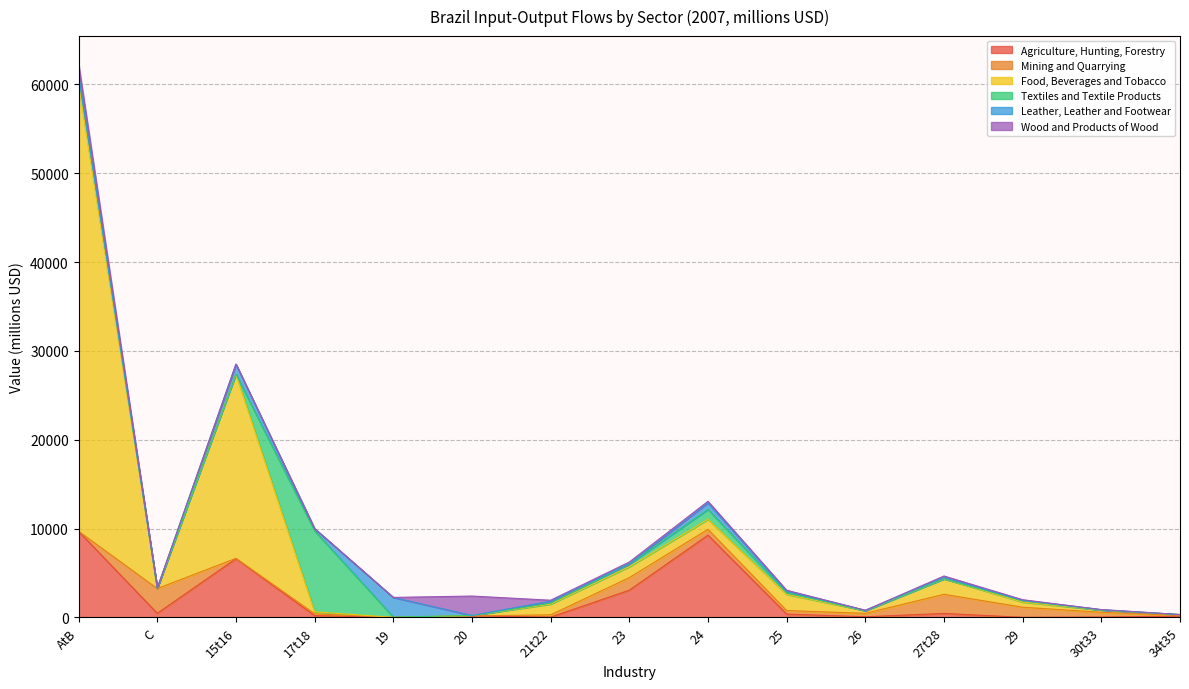

True or false: Wood and Products of Wood has a value of 2.1 at C.

True